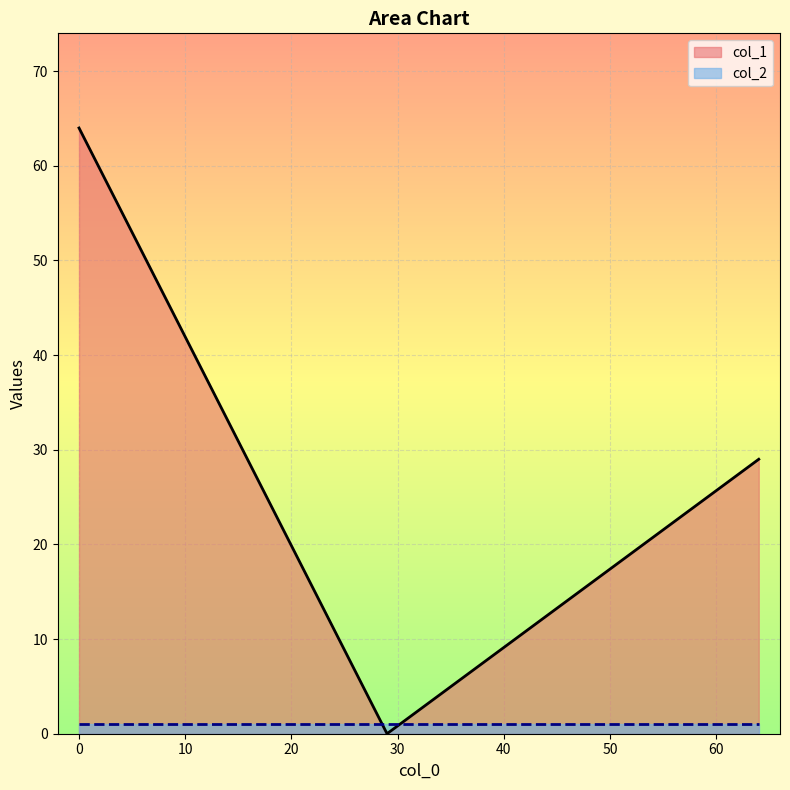

Which series has the widest spread of values?

col_1